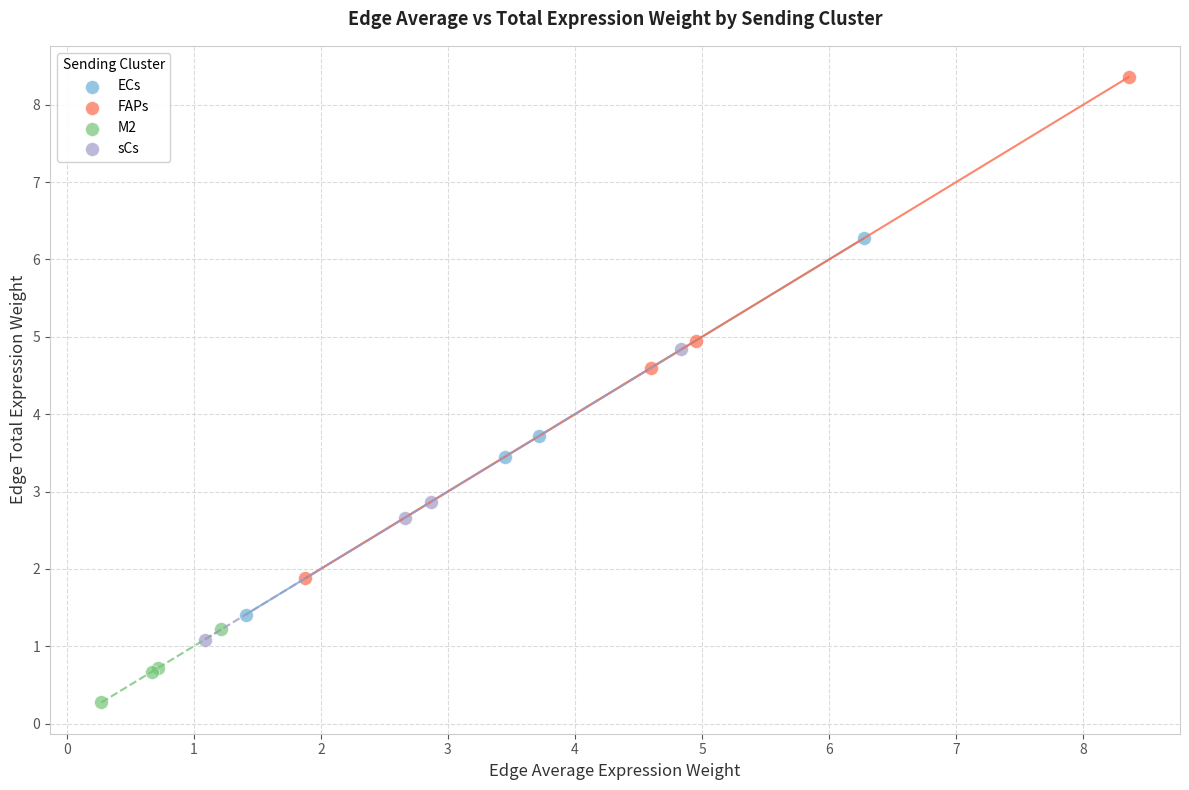

Which series has the largest Y range (max minus min)?

FAPs